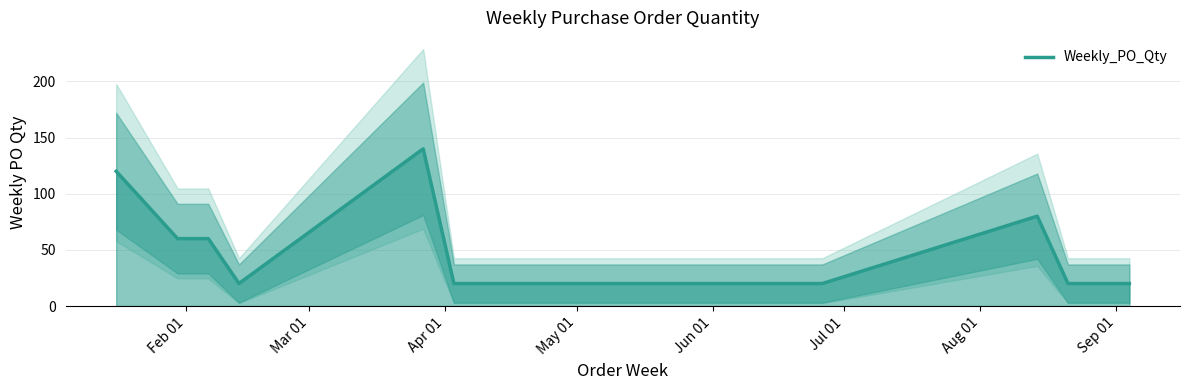

What is the difference between the maximum and minimum values?

120